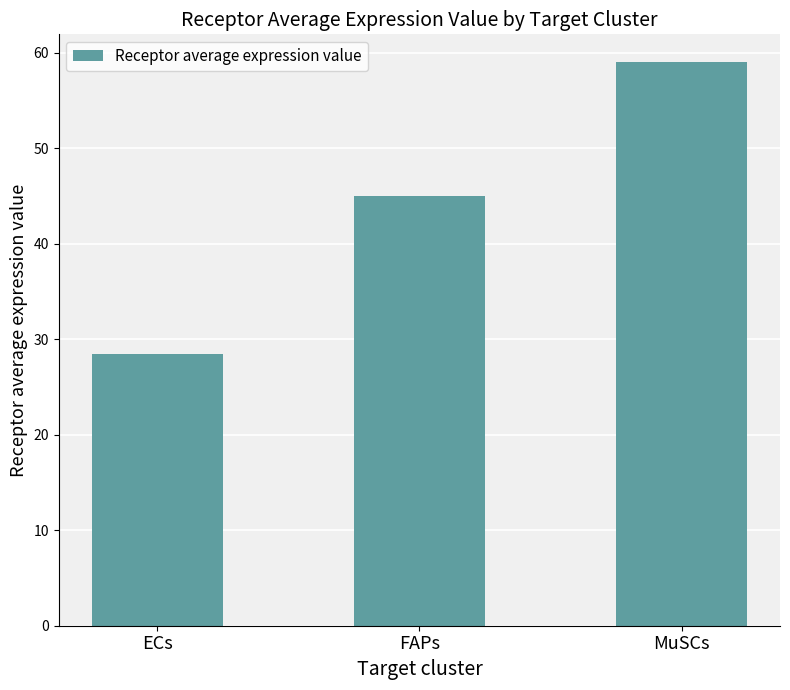

Which label corresponds to the smallest value in the chart?

ECs